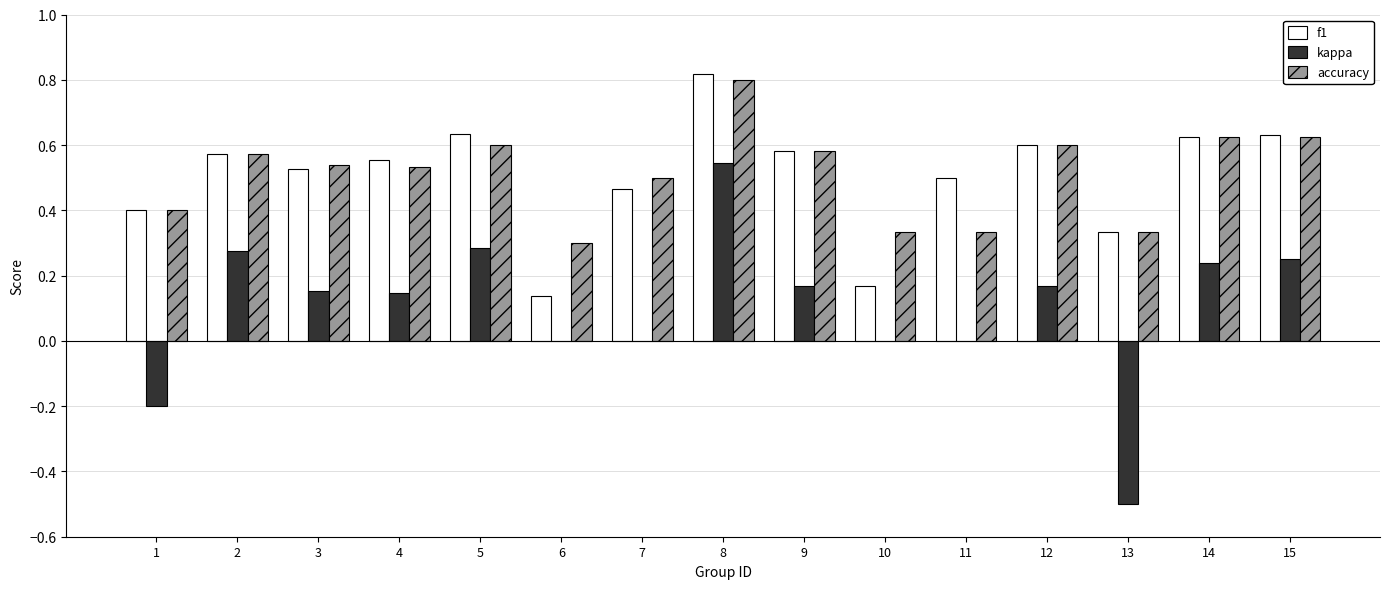

What is the sum of the accuracy values at 12 and 14?

1.2